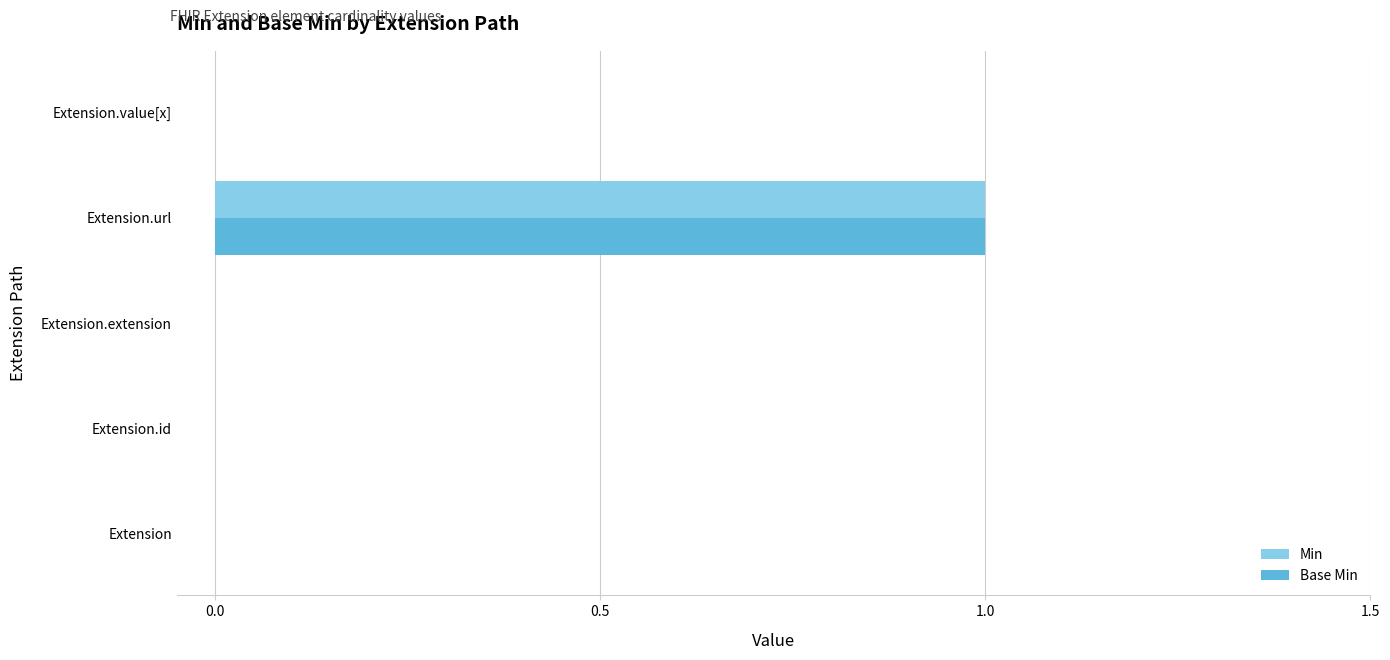

At which category does the chart reach its peak across all series?

Extension.url